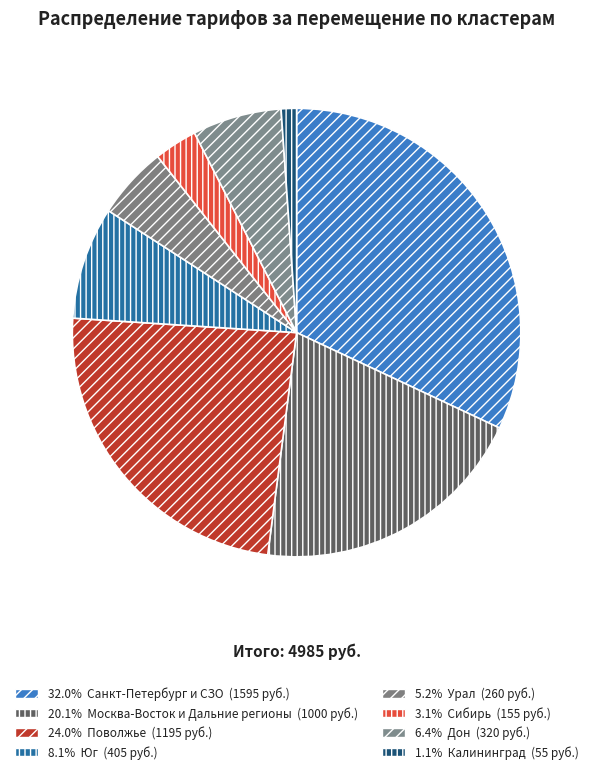

Count the number of slices in the pie.

8